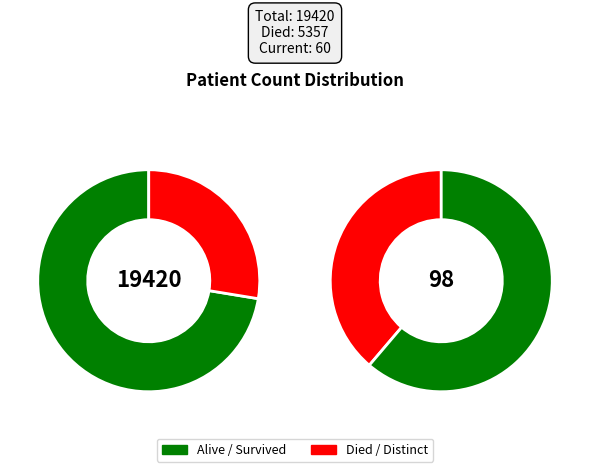

Does countDied represent more than half of the total?

No